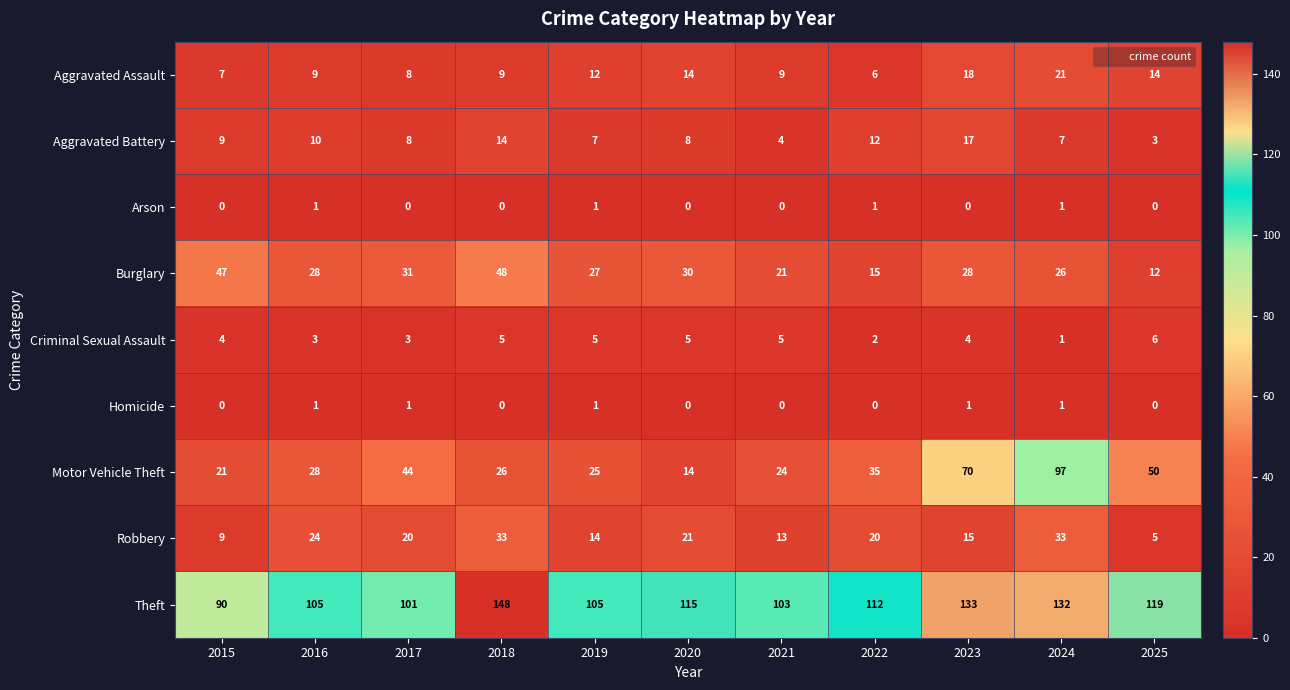

What is the difference between the highest and lowest values at 2025?

119